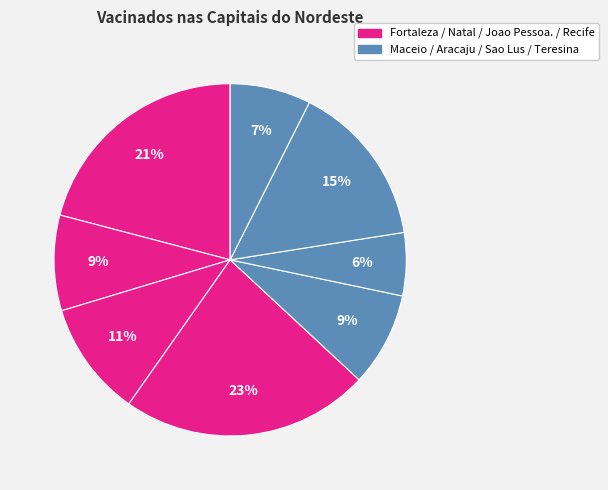

How many segments does this pie chart have?

8